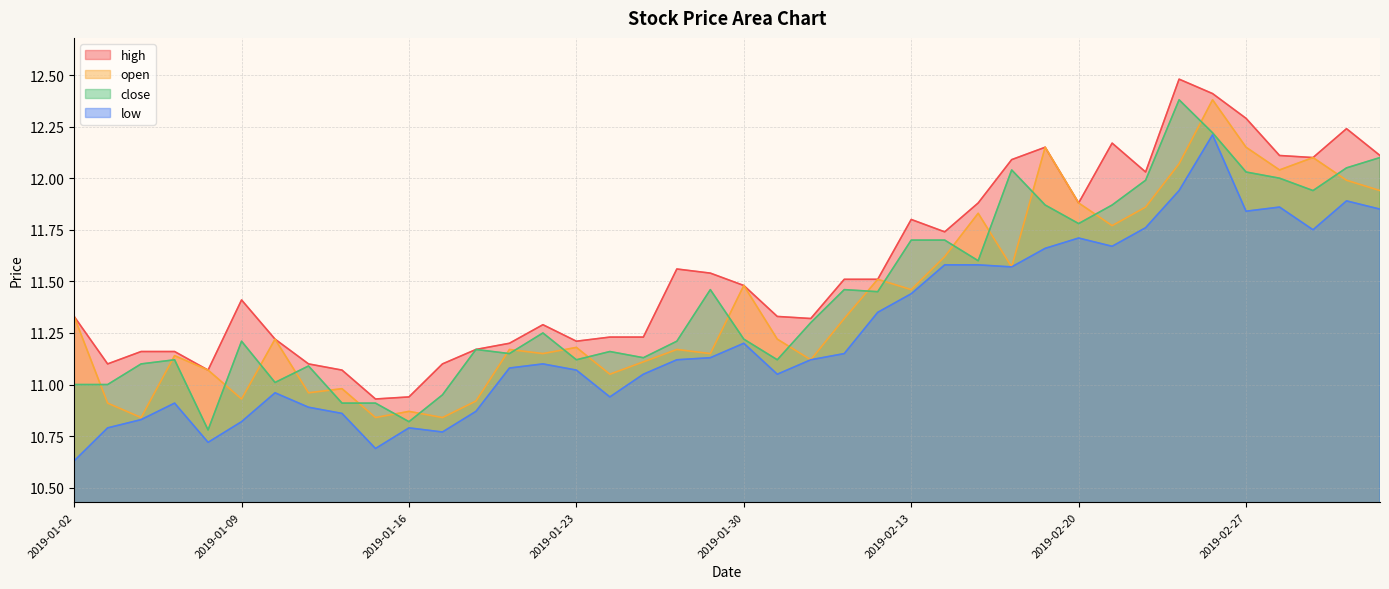

Rank the series by their maximum value, from lowest to highest.

low, open, close, high